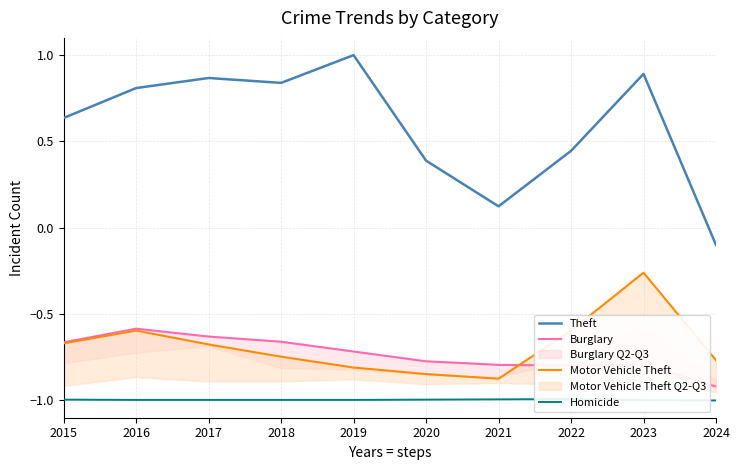

How many interior local peaks does the Motor Vehicle Theft series have?

2